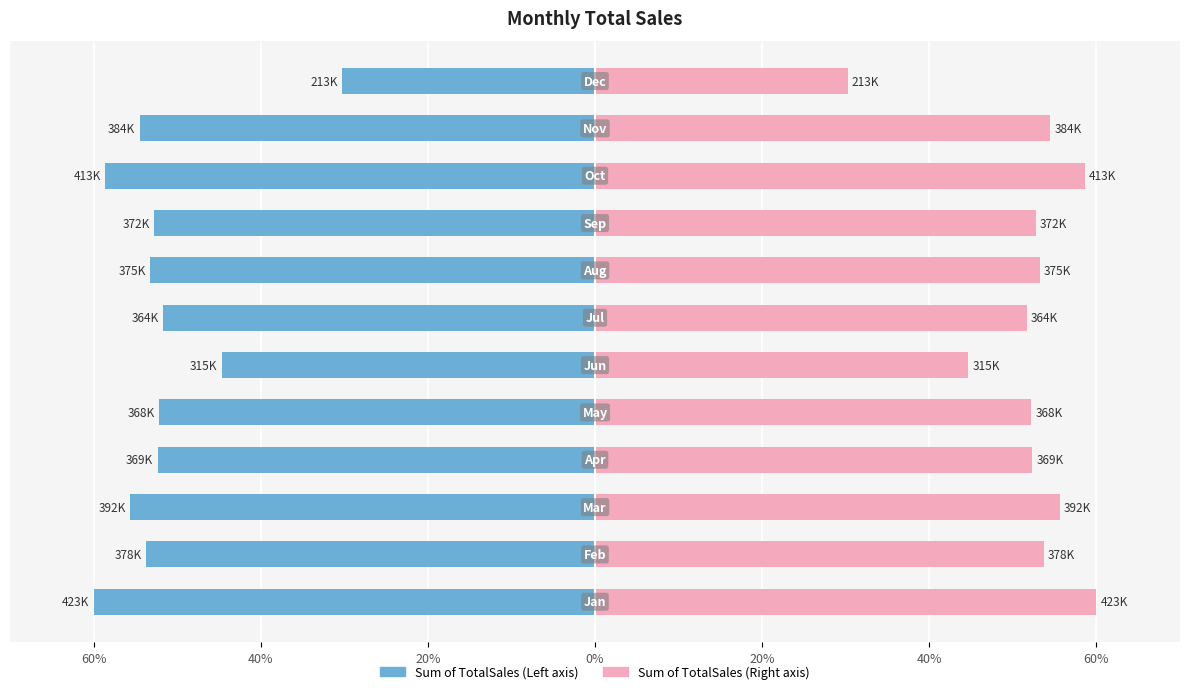

How many categories are shown in the chart?

12